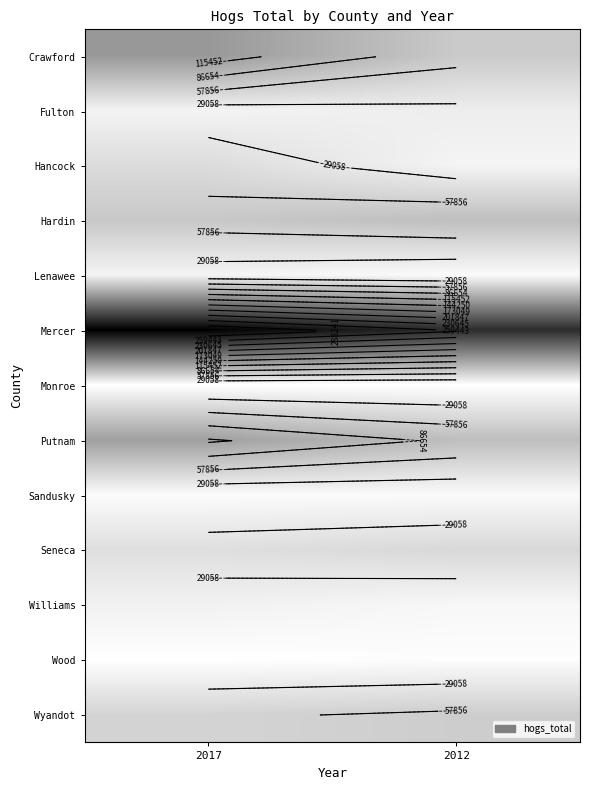

At how many categories does at least one series exceed 176038?

2